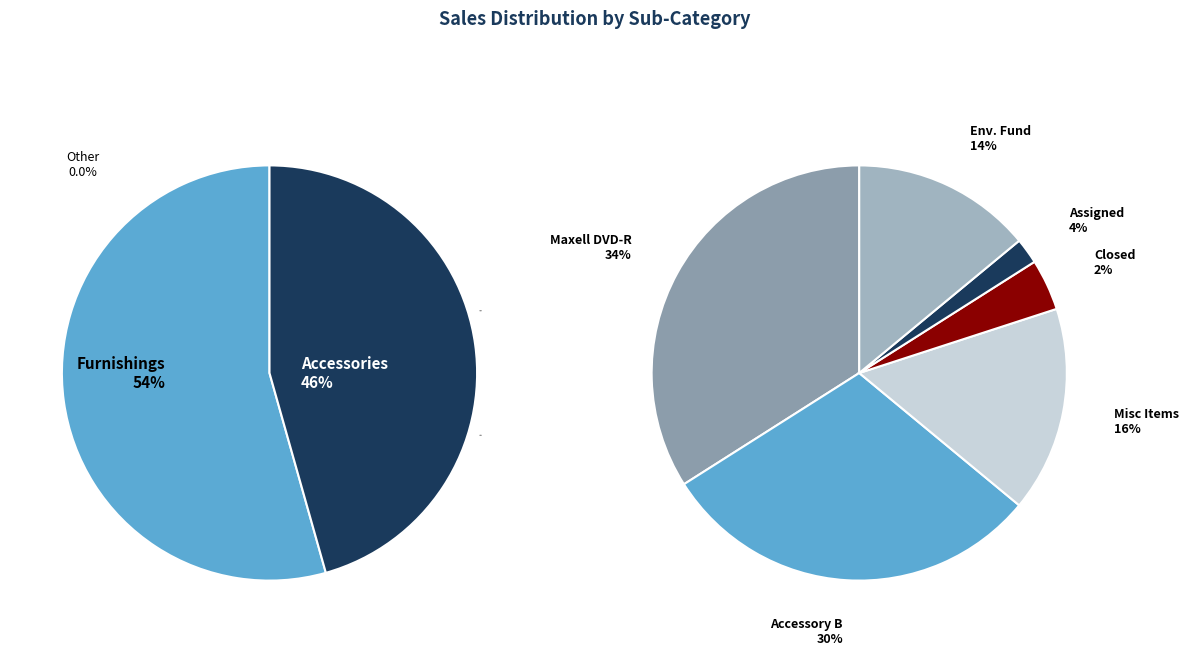

Does any single category account for the majority?

Yes